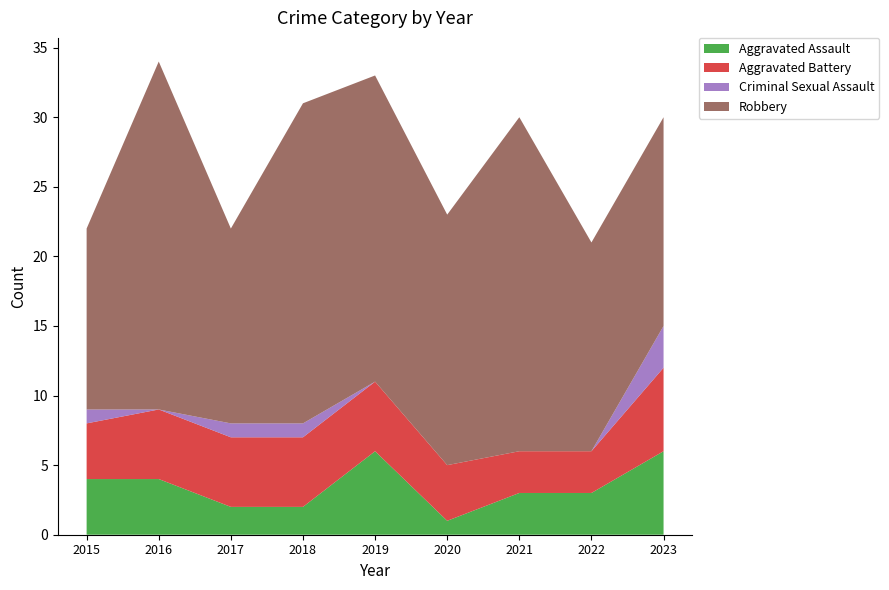

Reading left to right, what are all the values shown in this chart?

Aggravated Assault: 4	4	2	2	6	1	3	3	6
Aggravated Battery: 4	5	5	5	5	4	3	3	6
Criminal Sexual Assault: 1	0	1	1	0	0	0	0	3
Robbery: 13	25	14	23	22	18	24	15	15